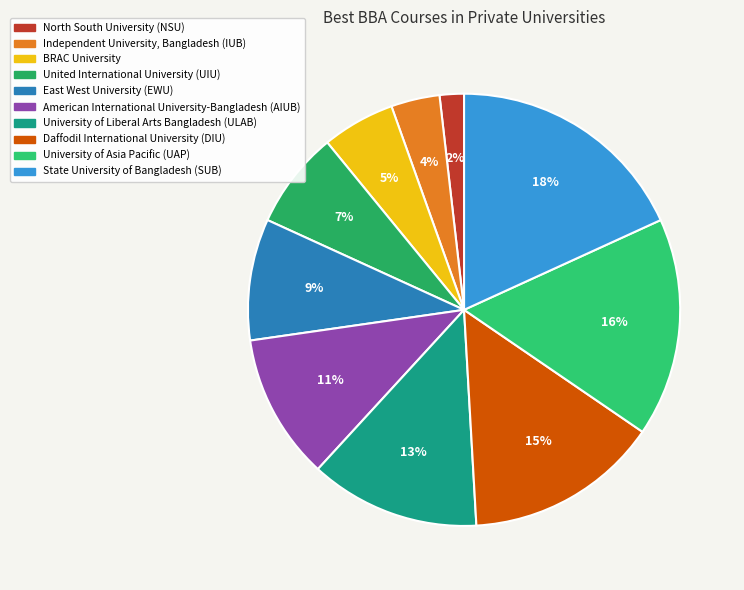

True or false: Daffodil International University (DIU) accounts for 15% of the total.

True